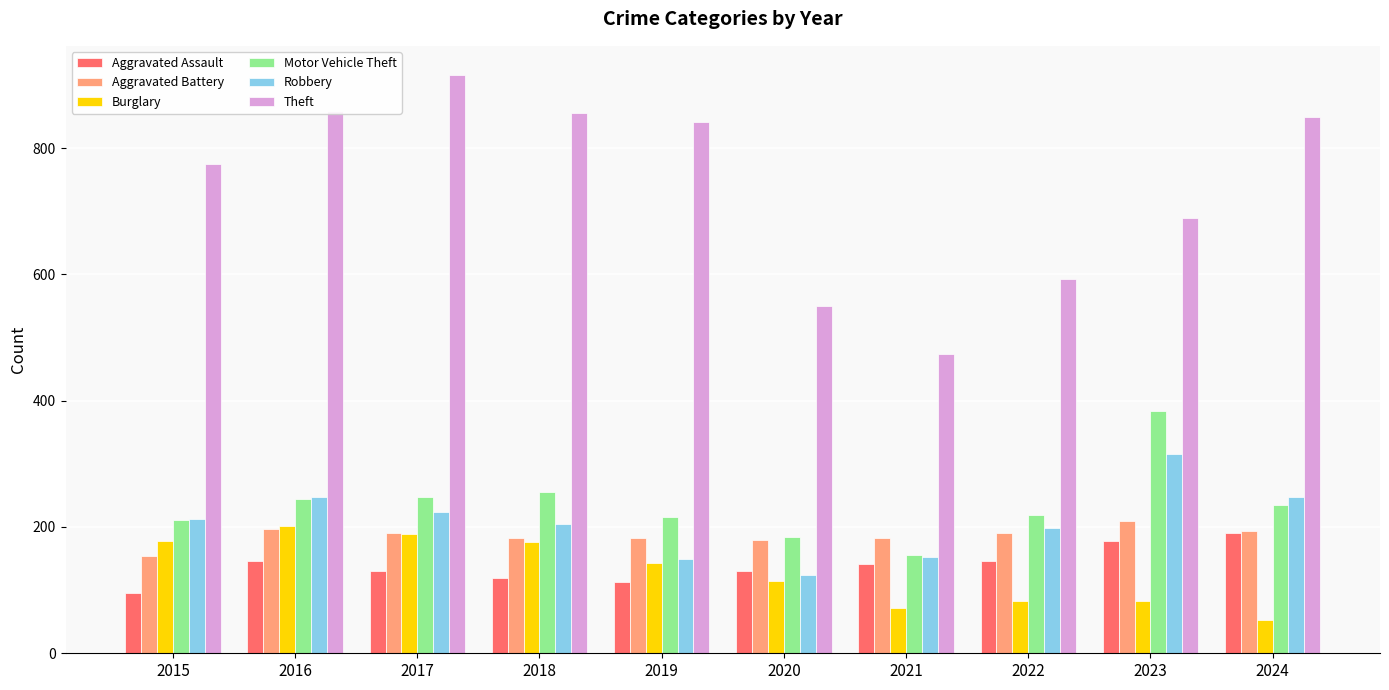

Are the bars grouped side by side (vs. stacked)?

Yes